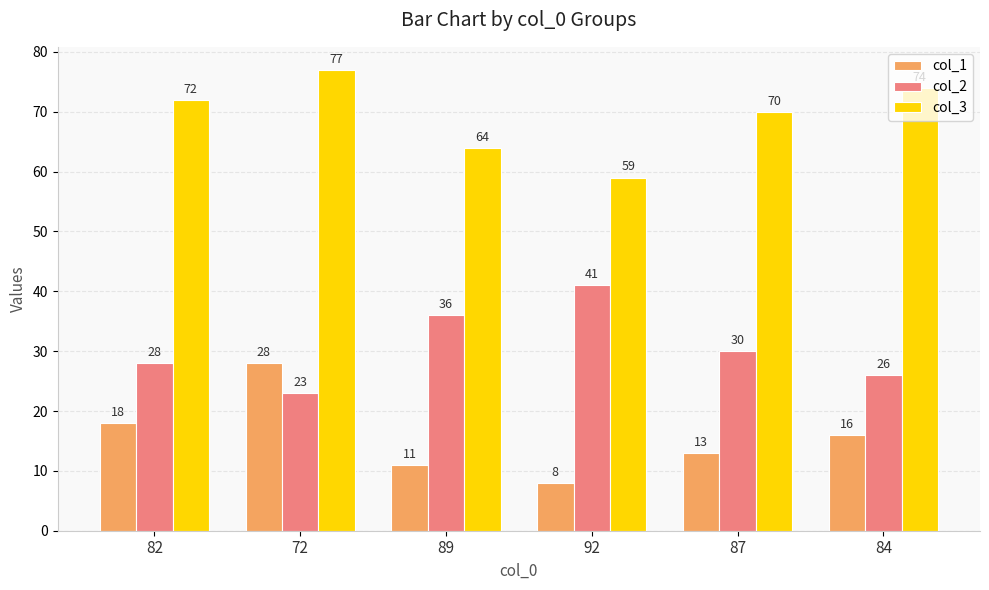

List the labels in order of col_3 value, smallest first.

92, 89, 87, 82, 84, 72